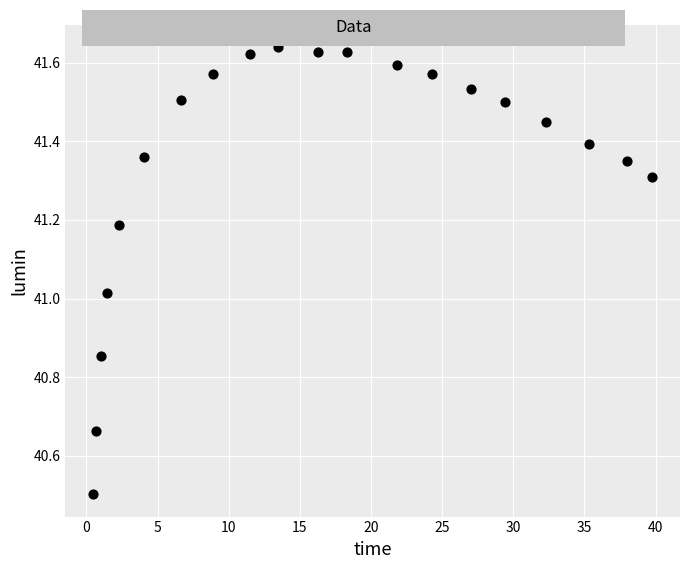

What is the range of Y values (max minus min)?

1.1